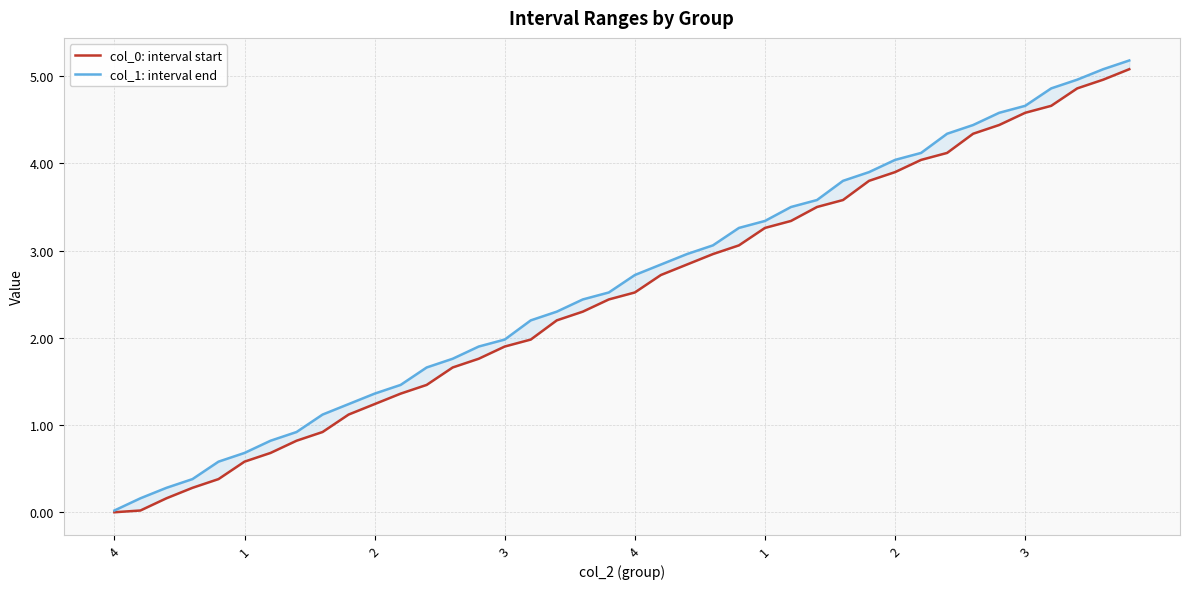

How many data points does each series have?

40